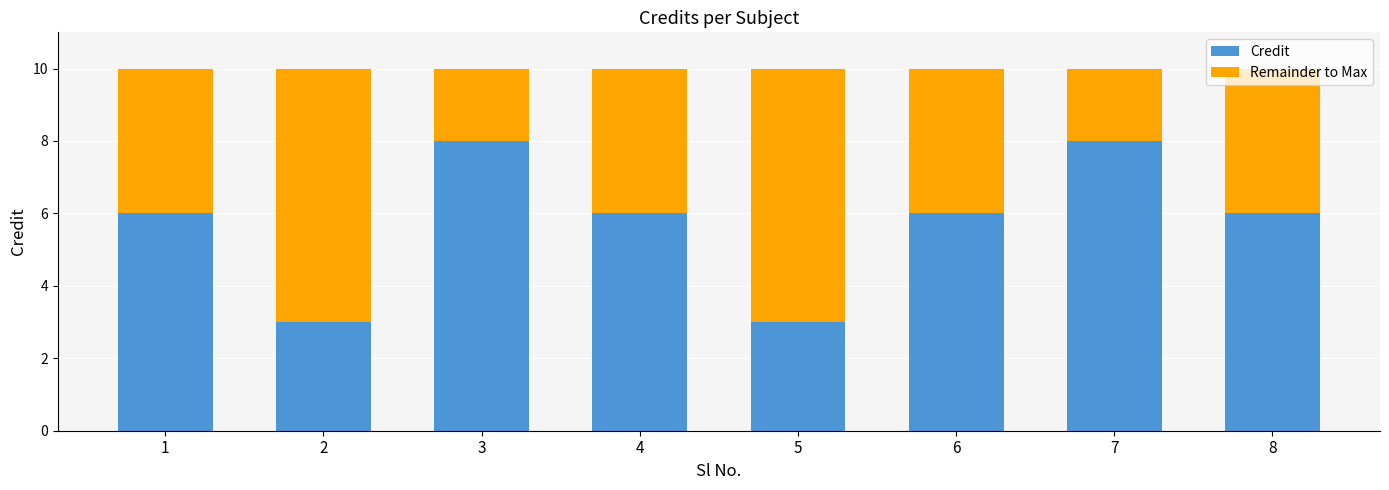

The Credit series shows 10 at 3. True or false?

False